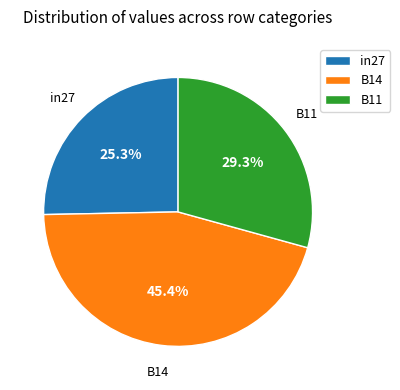

How many segments does this pie chart have?

3